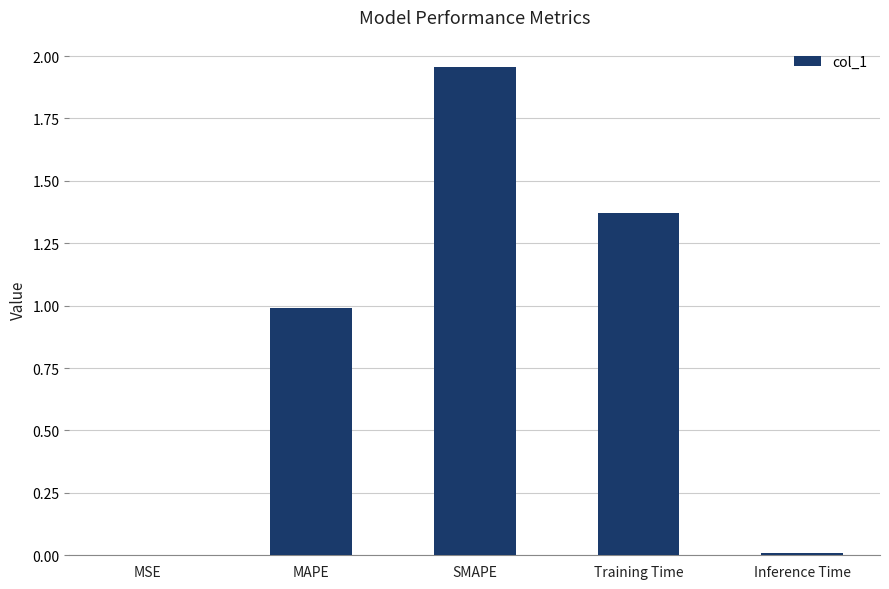

Read the value at MAPE.

1.0